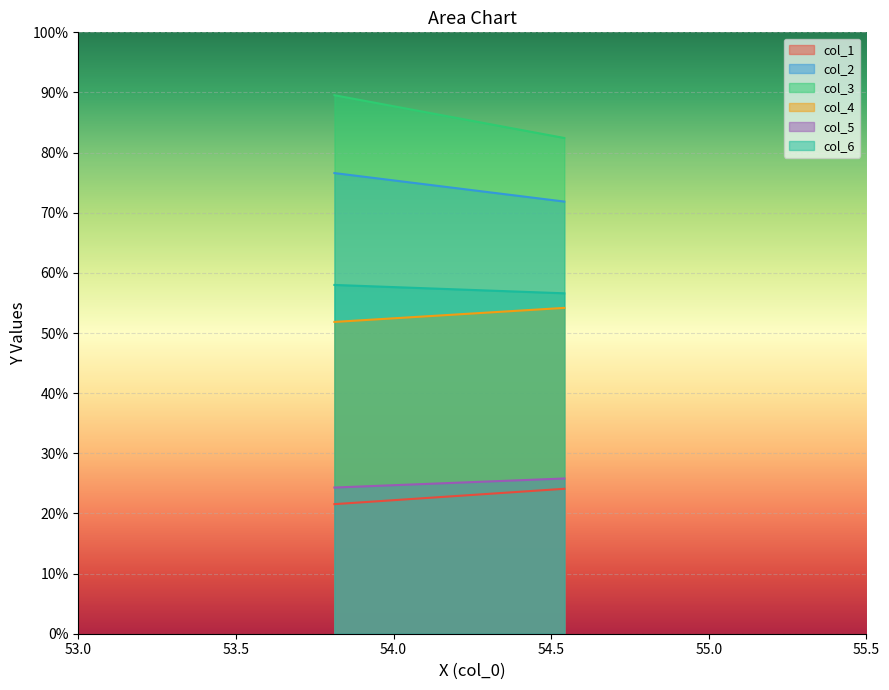

Is the value of col_5 at 1 greater than the value of col_6 at 1?

No